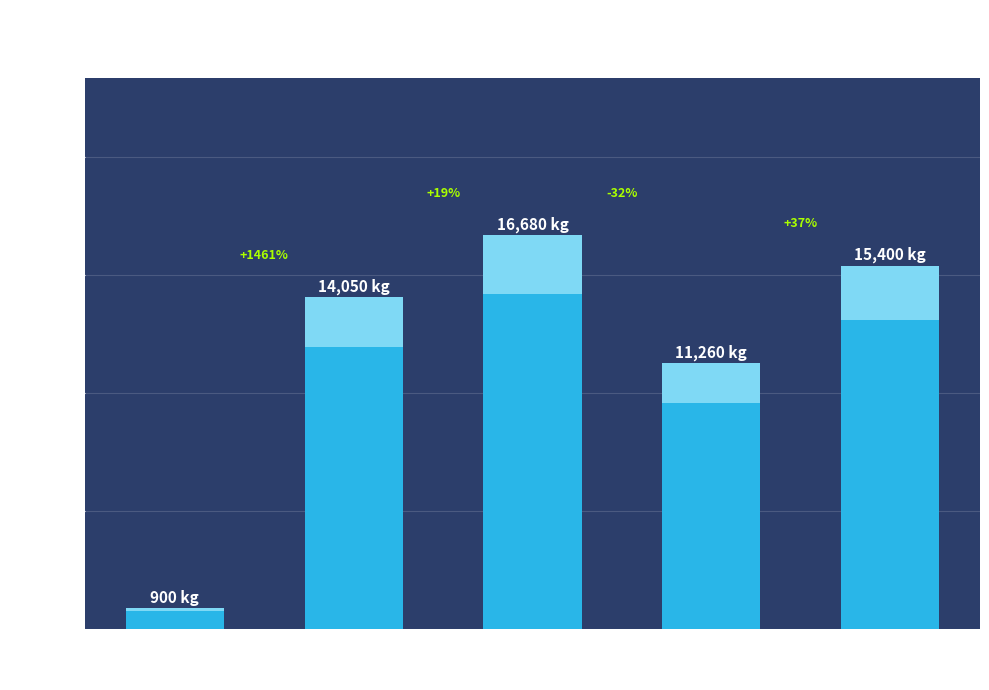

The value at 1000 is 14050. True or false?

True